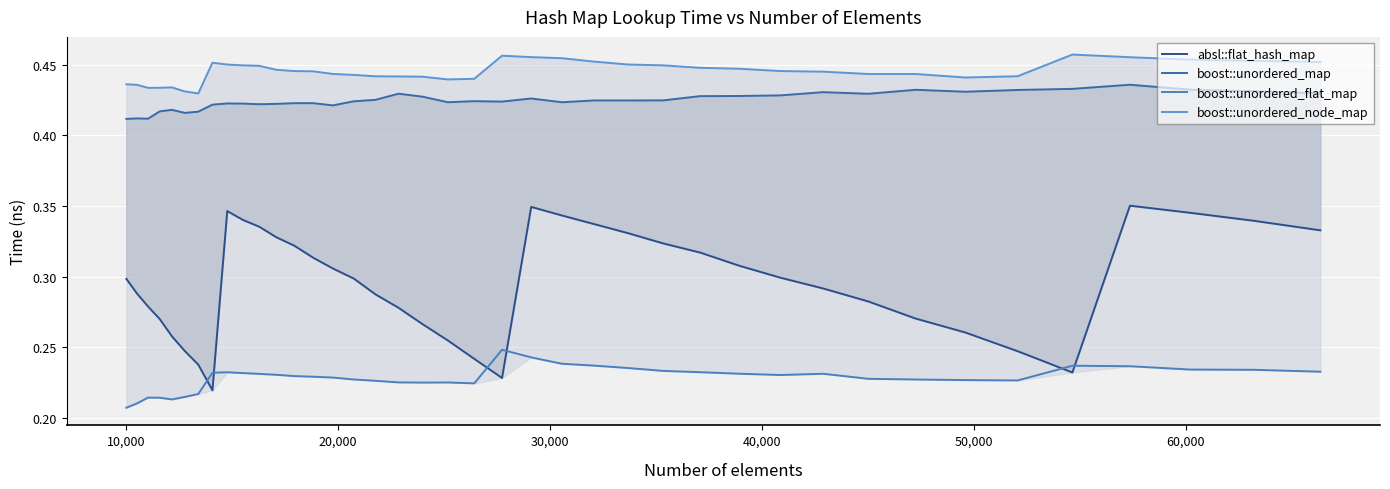

Is it true that absl::flat_hash_map equals 0.4 at 19?

False